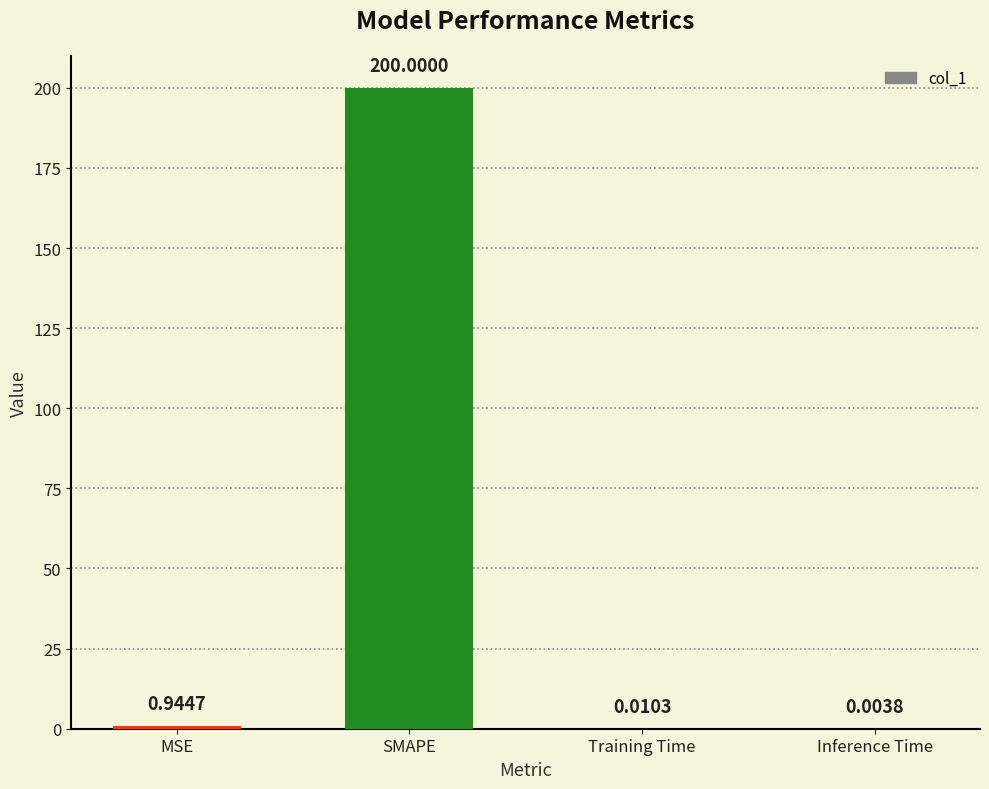

Where is the data nearest to the value 100?

MSE